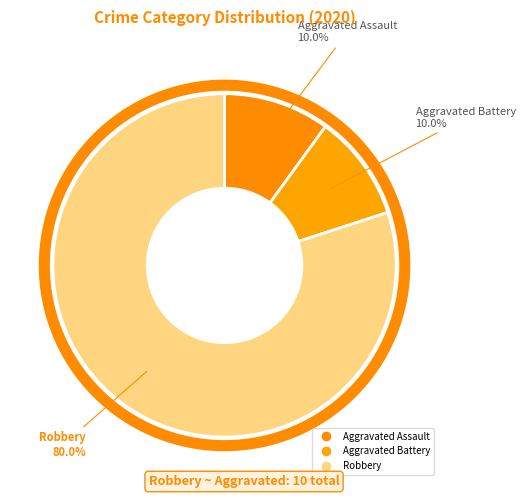

What is the largest slice in the pie chart?

Robbery